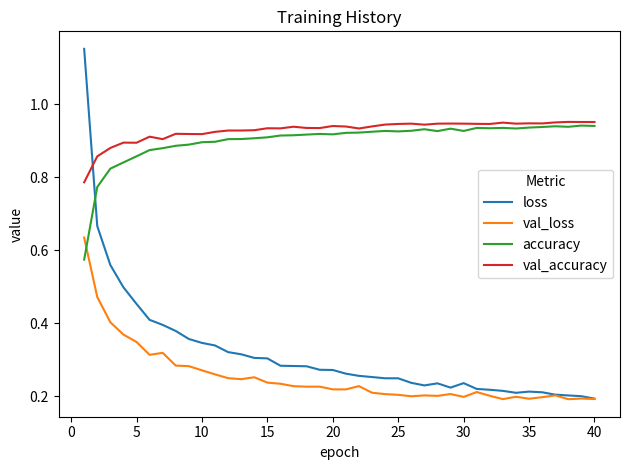

Which series has the widest spread of values?

loss